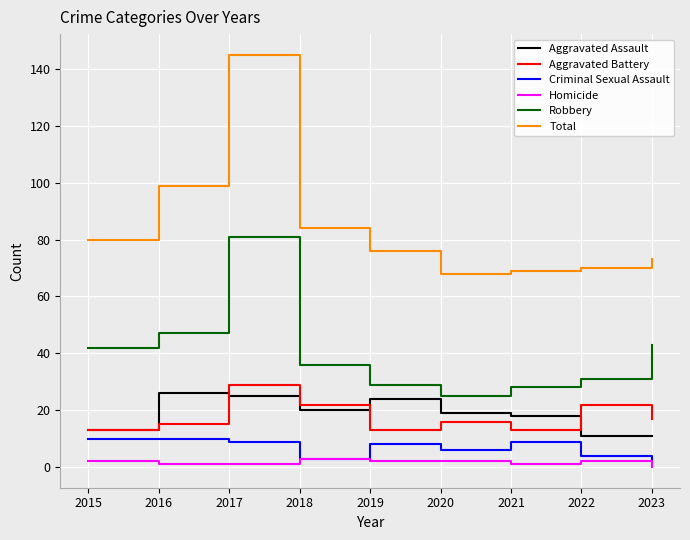

Is the value of Total at 2017 greater than the value of Robbery at 2017?

Yes